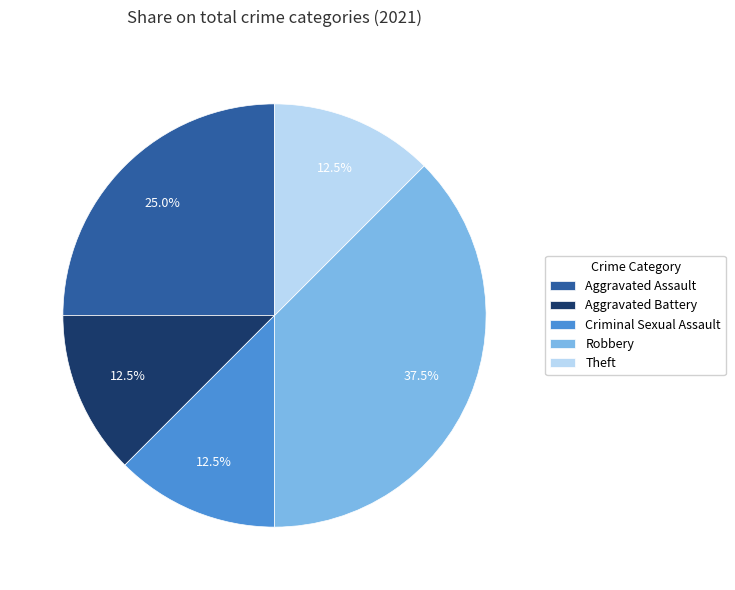

Which slice is the largest?

Robbery